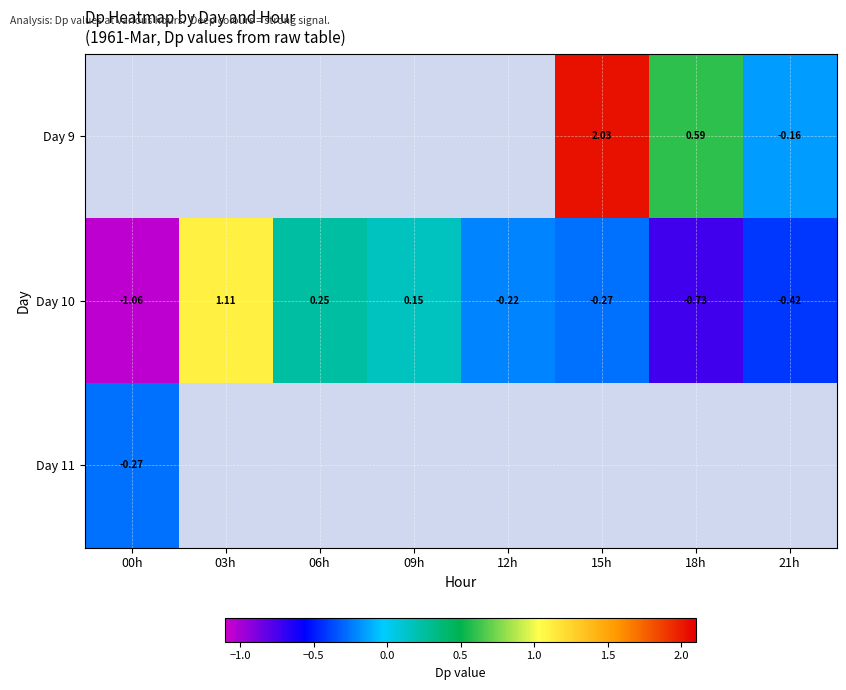

How many distinct data groups are displayed?

3